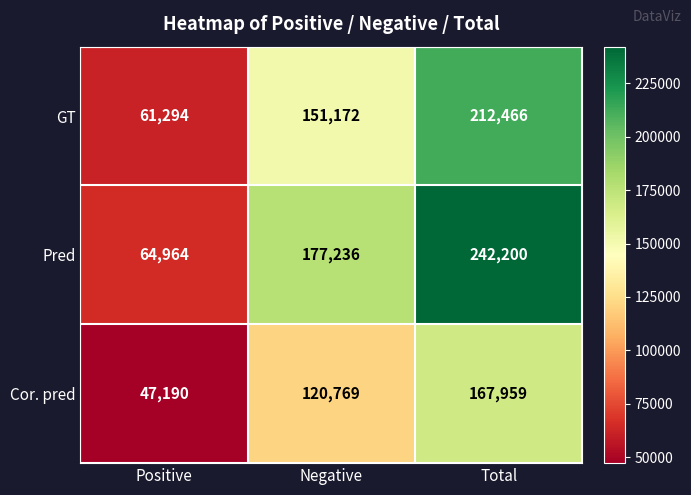

At which label is Cor. pred closest to 107574?

Negative